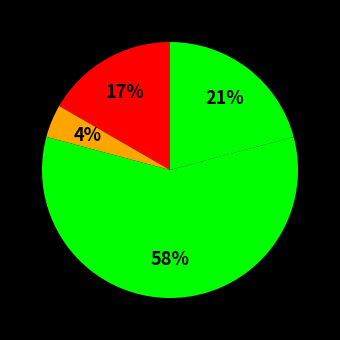

How many slices are in this pie chart?

4